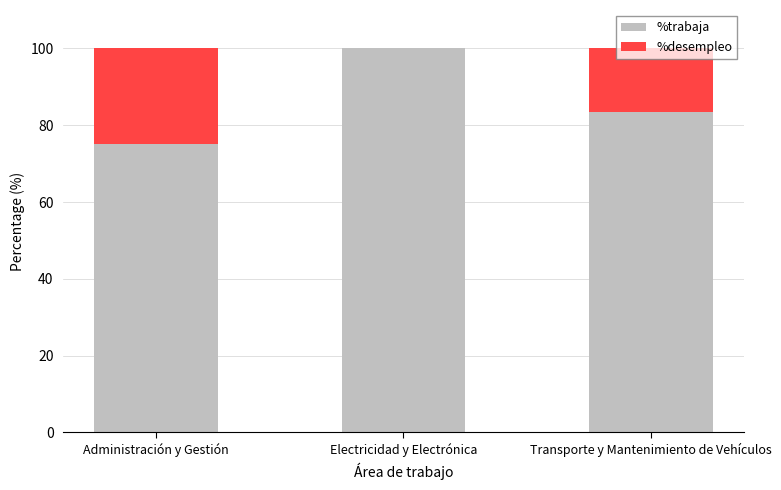

What is the sum of all %trabaja values?

258.3